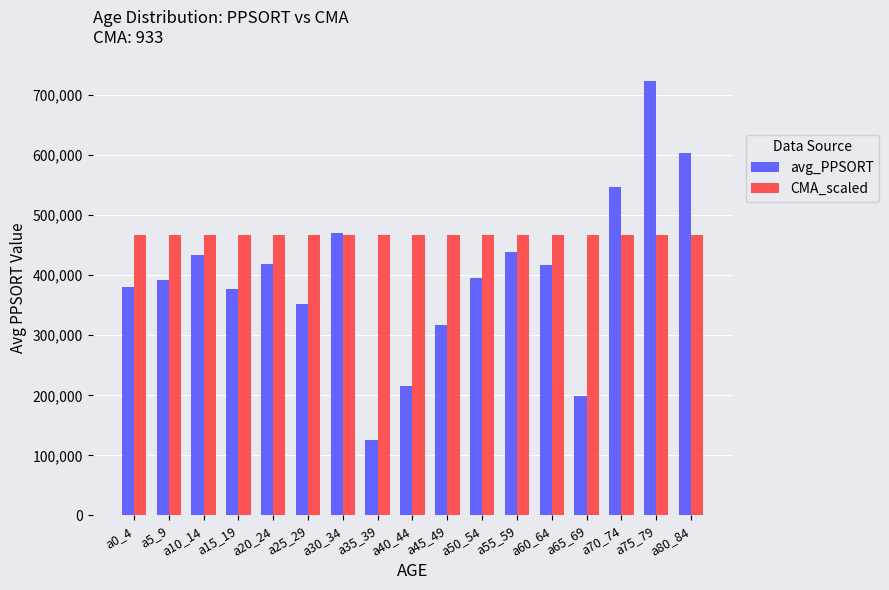

What is the greatest value displayed?

723417